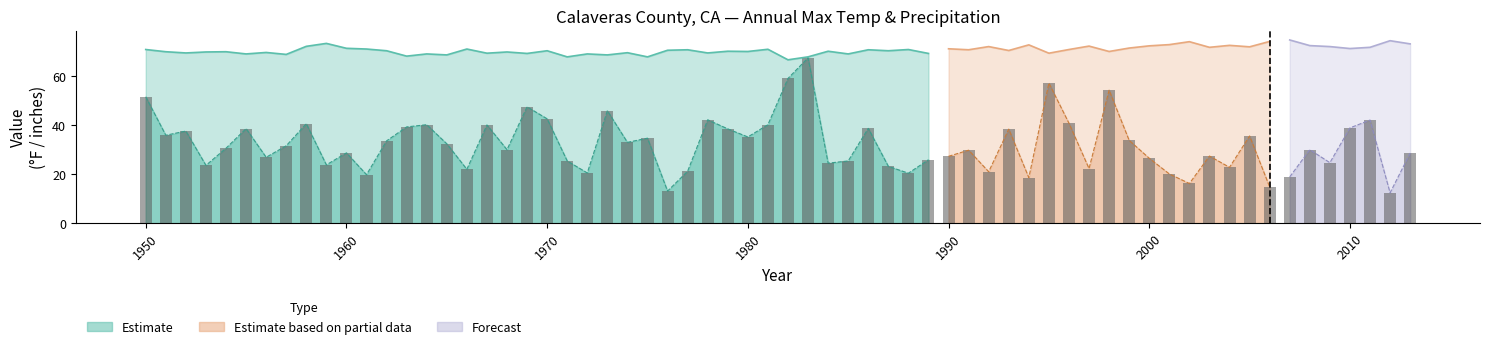

What is the difference between the second highest and minimum values?

46.0